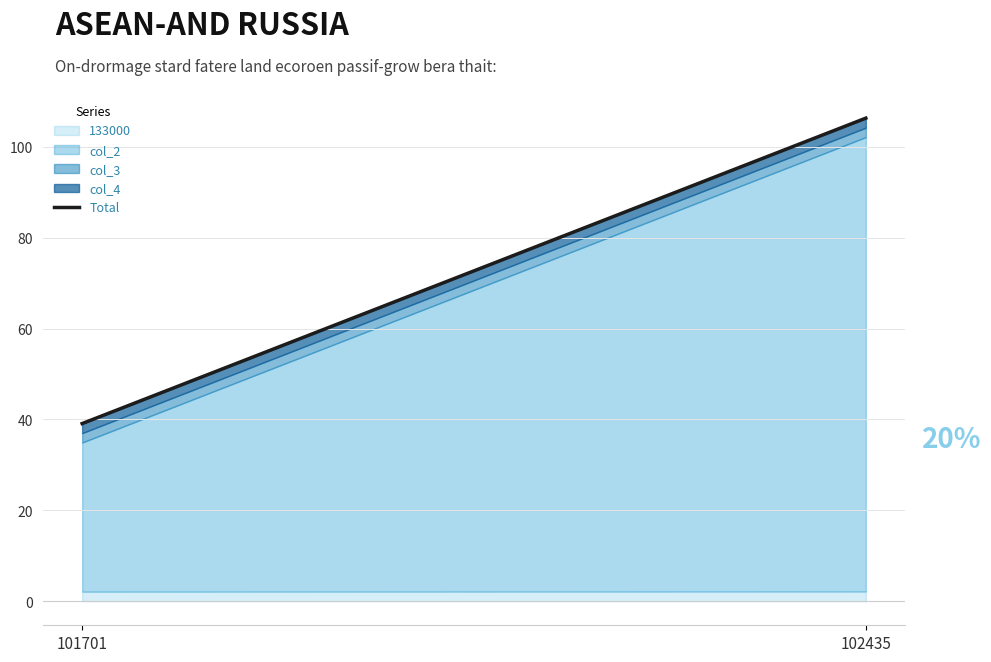

How many data points are above 106?

1